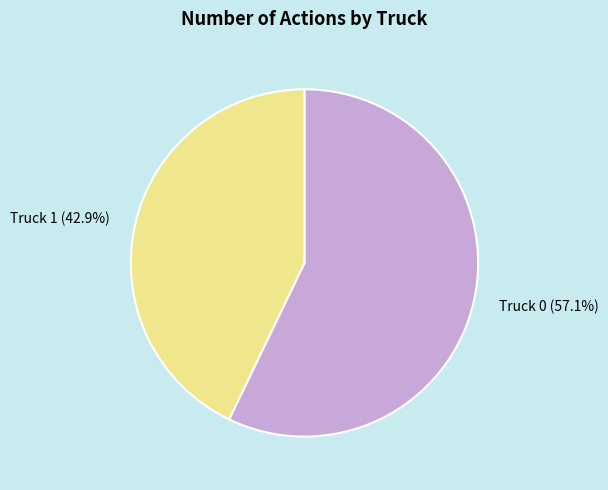

Which slice represents more than half of the pie?

Truck 0